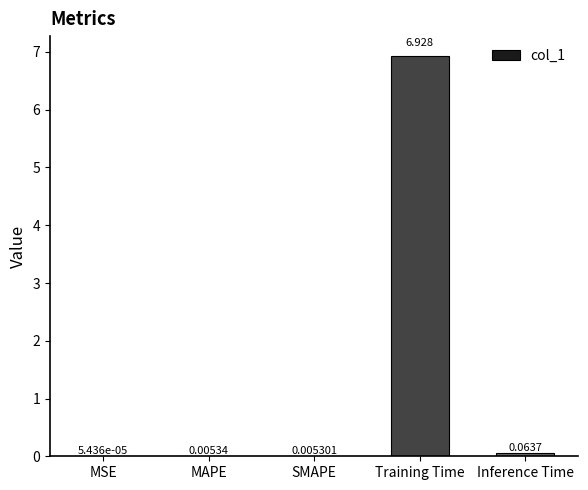

What is the average value?

1.4